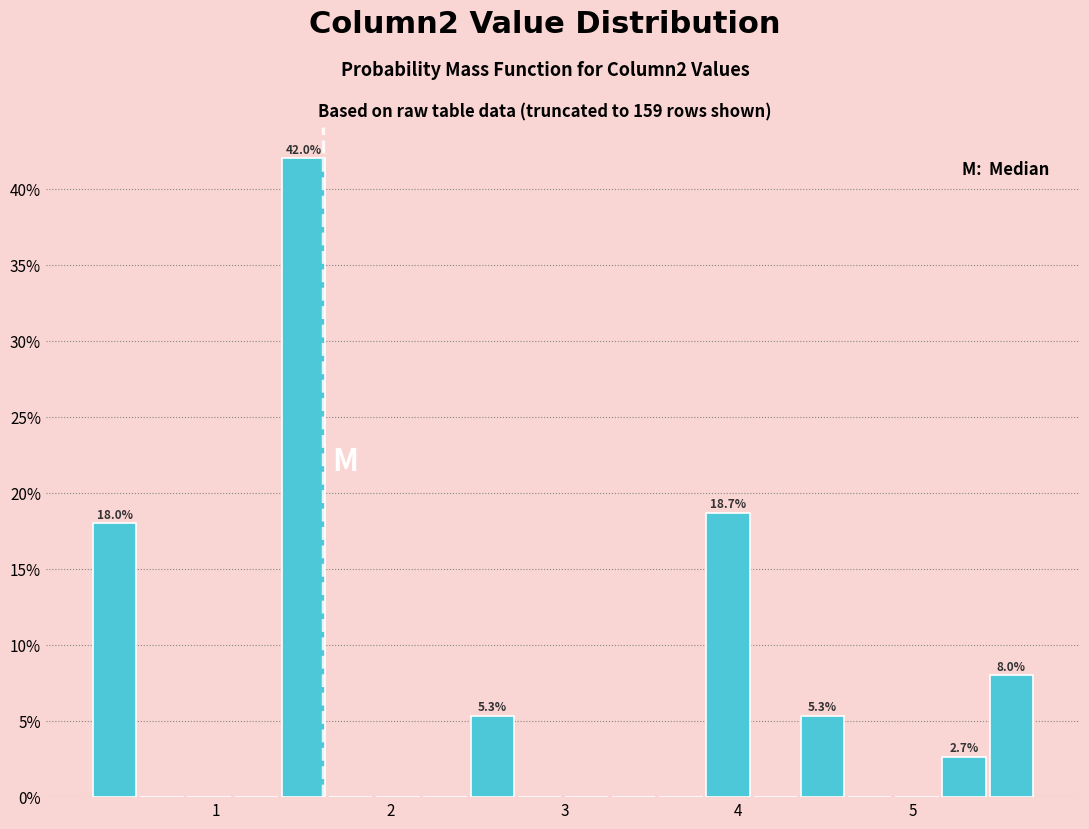

Read against the x-axis, roughly where is the centre of the tallest bar?

1.5